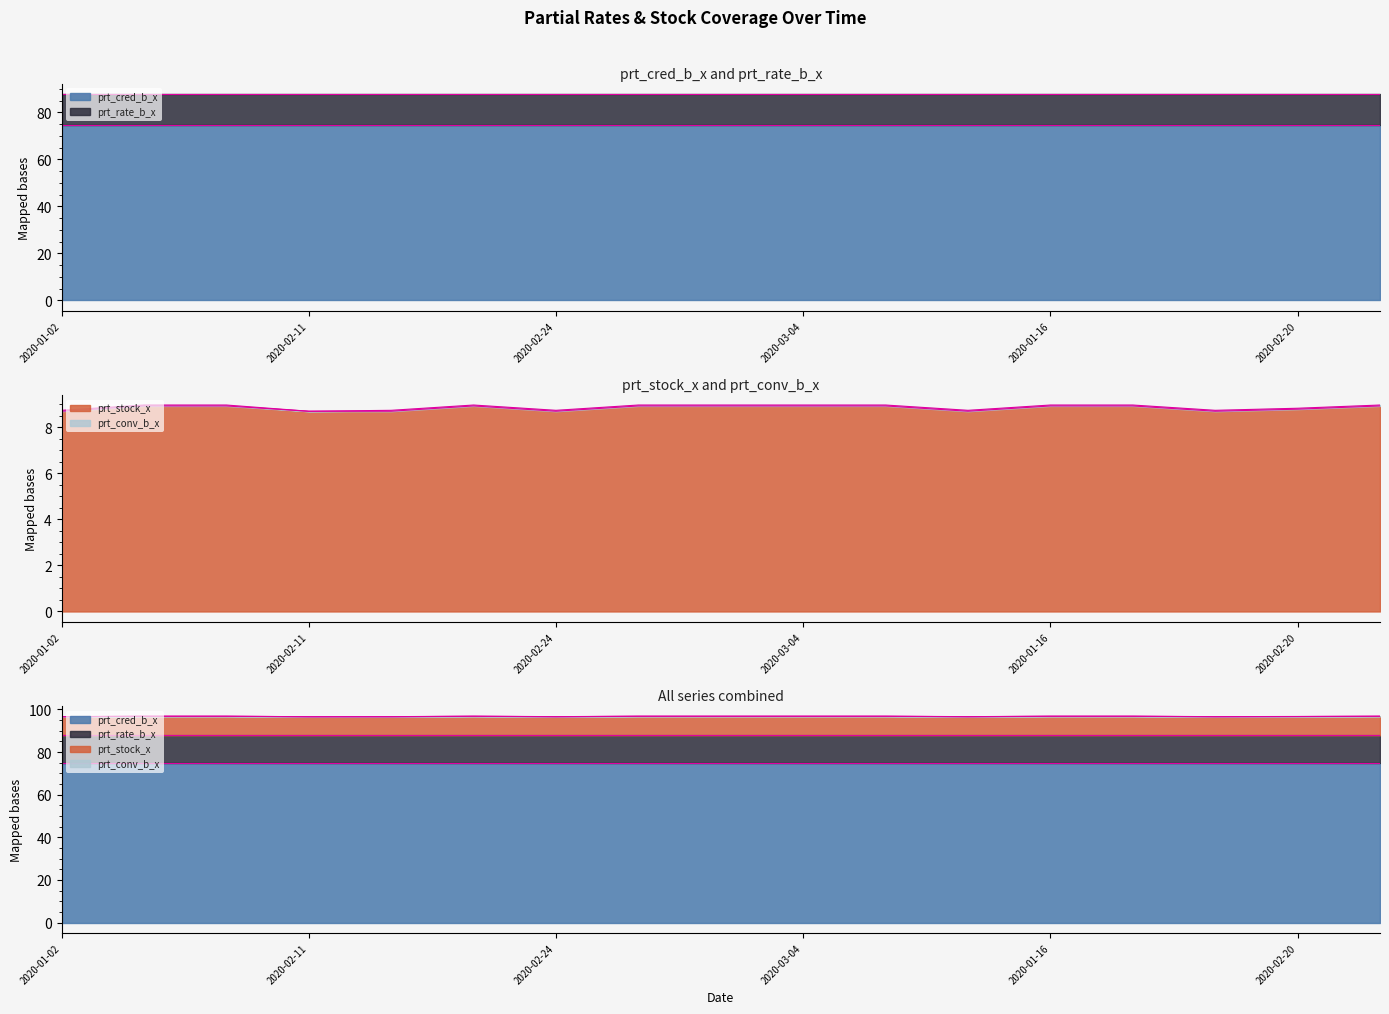

How many lines are shown in the chart?

4